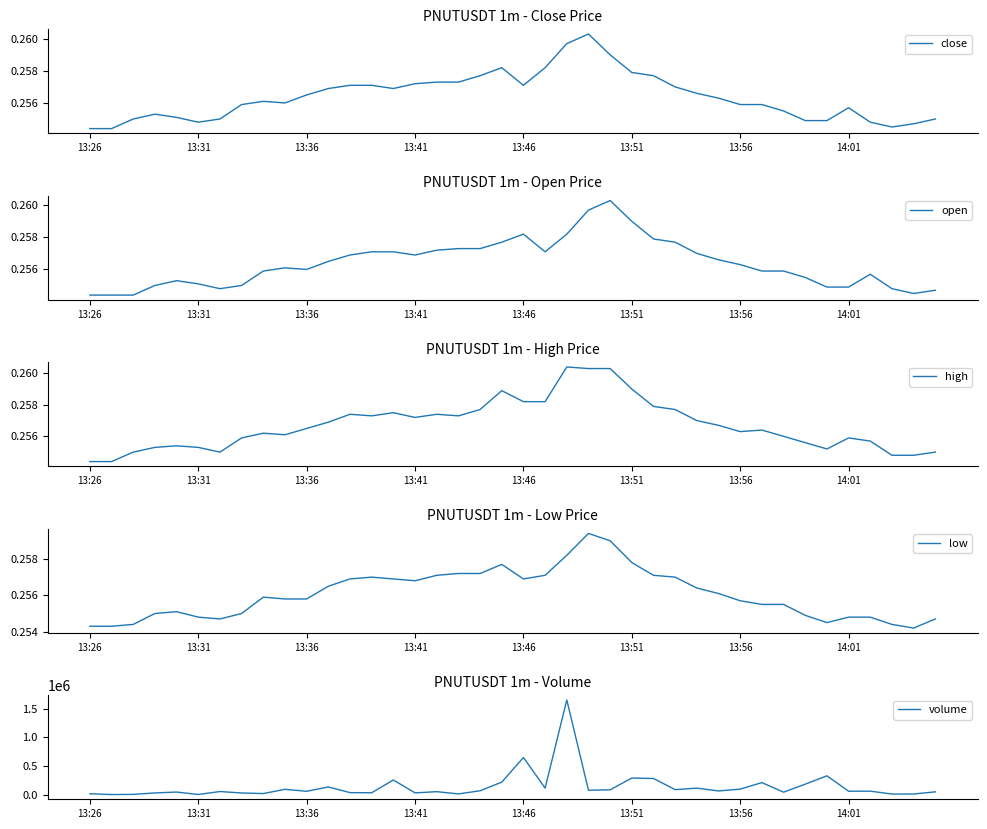

At which label does low reach its peak?

23